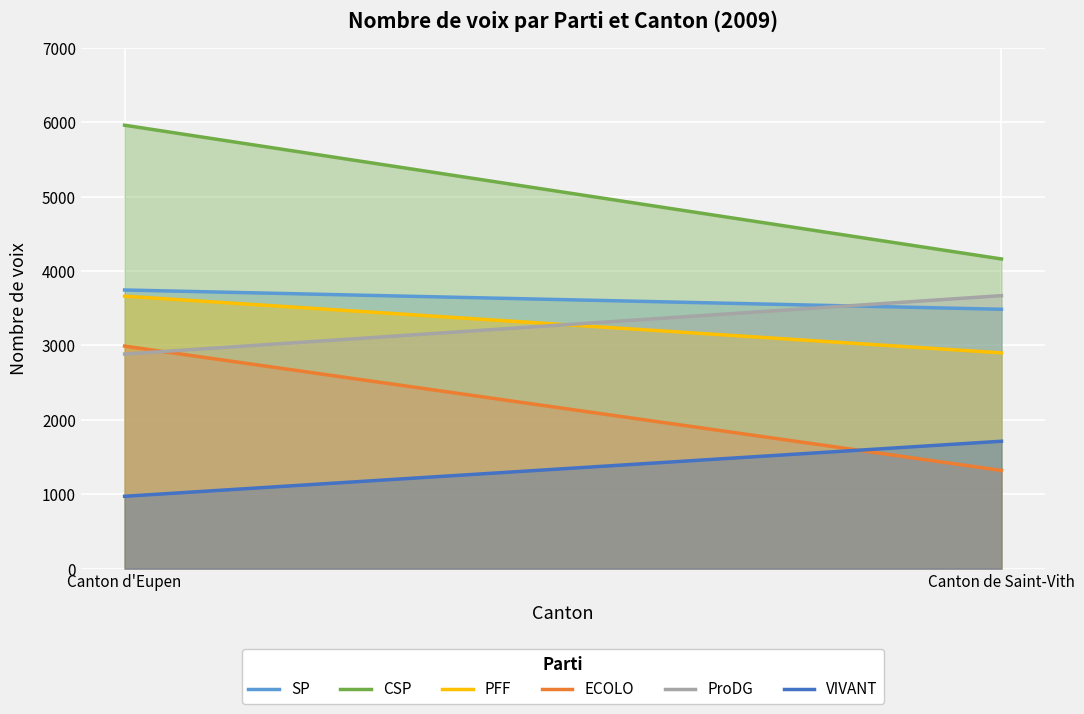

The value of PFF at Canton de Saint-Vith is 4132. True or false?

False